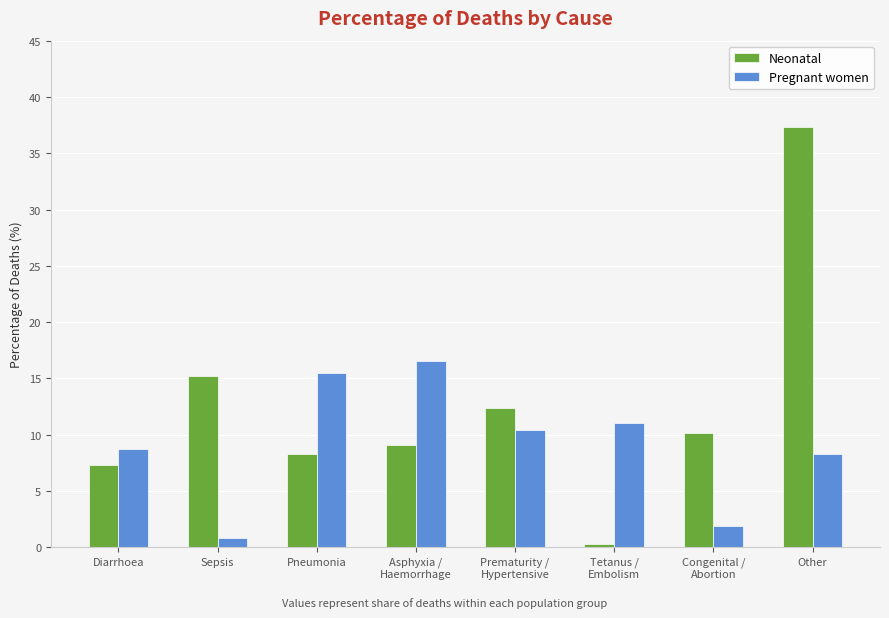

Which series has the widest spread of values?

Neonatal